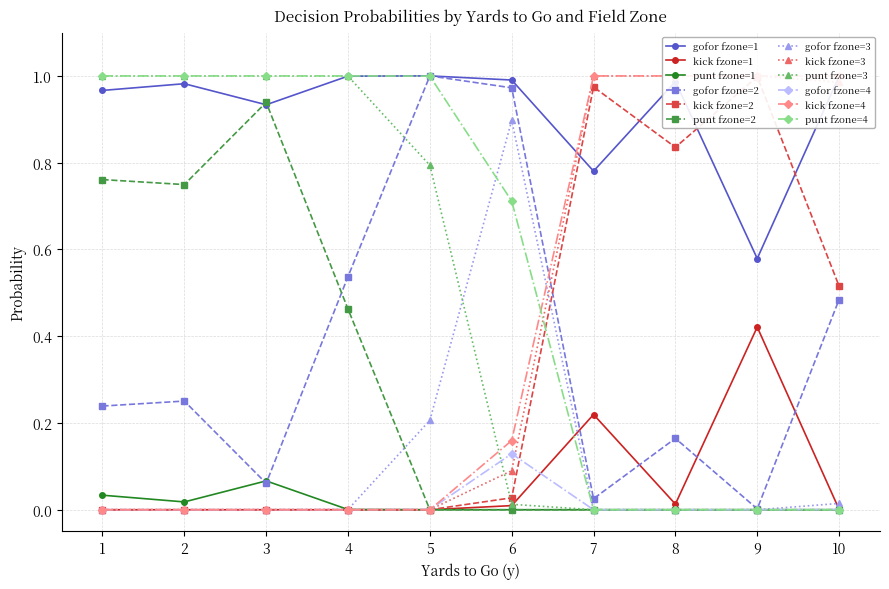

The gofor fzone=3 series shows 0.5 at 7. True or false?

False